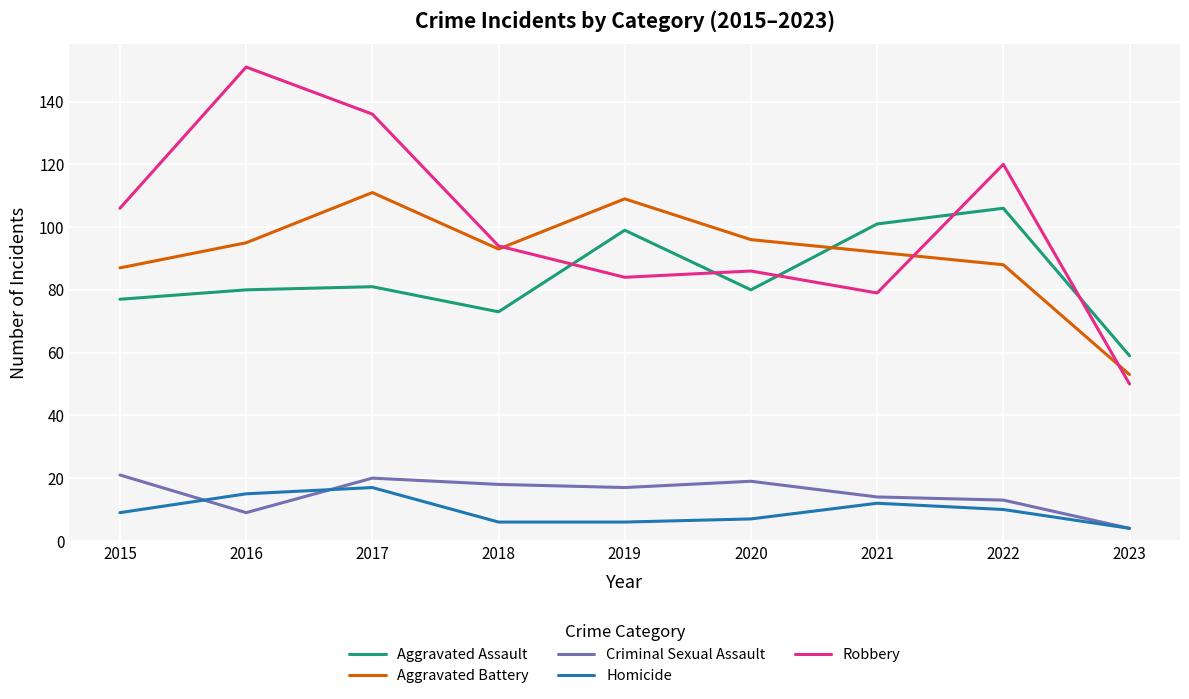

What is the average value of the Aggravated Assault series?

84